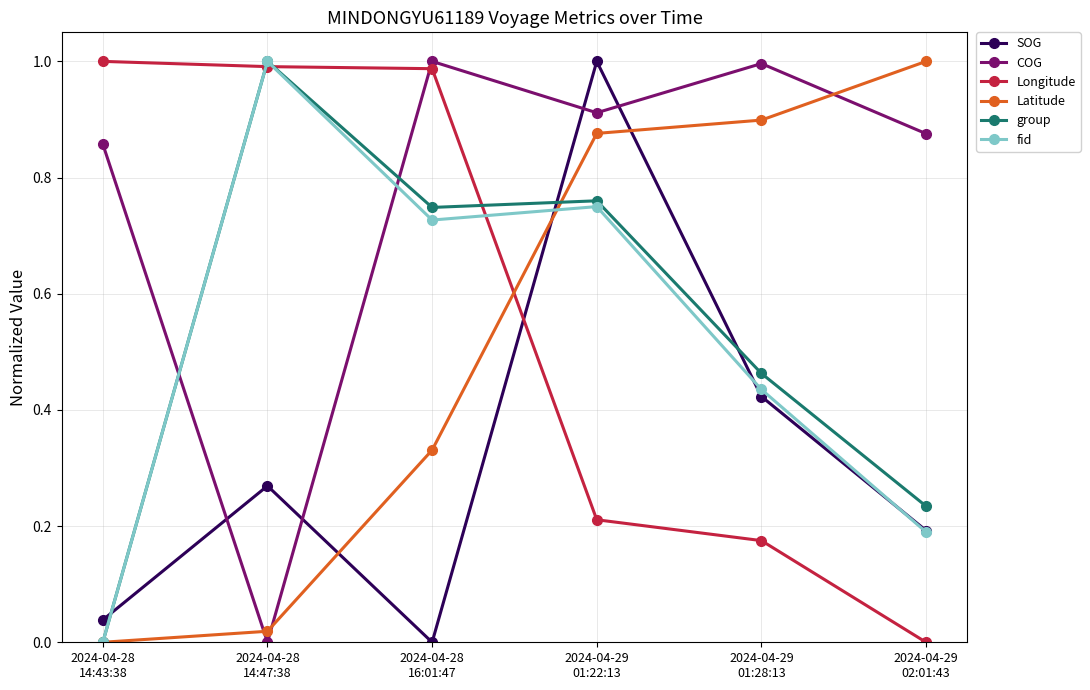

True or false: Latitude has more than 1 points higher than both neighbors.

False